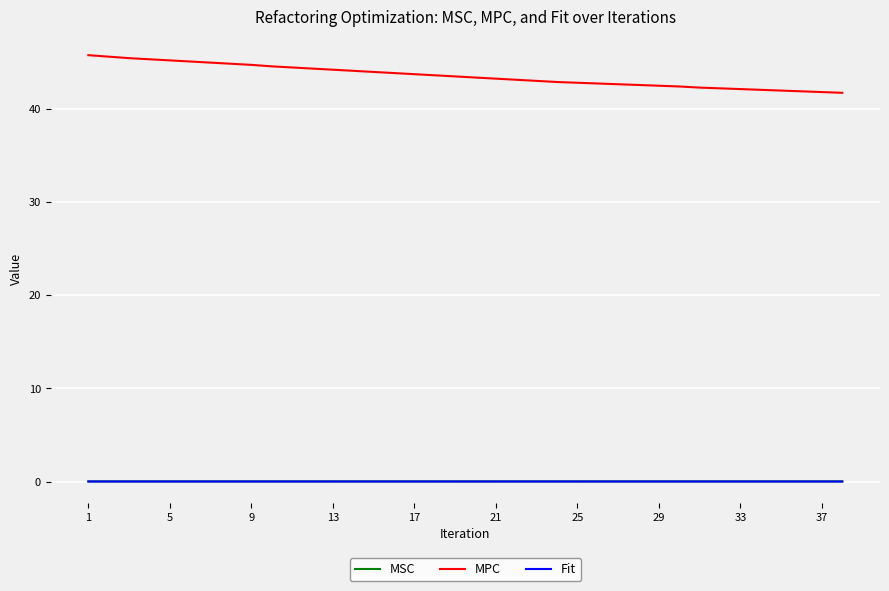

Which series has the largest range (max minus min)?

MPC